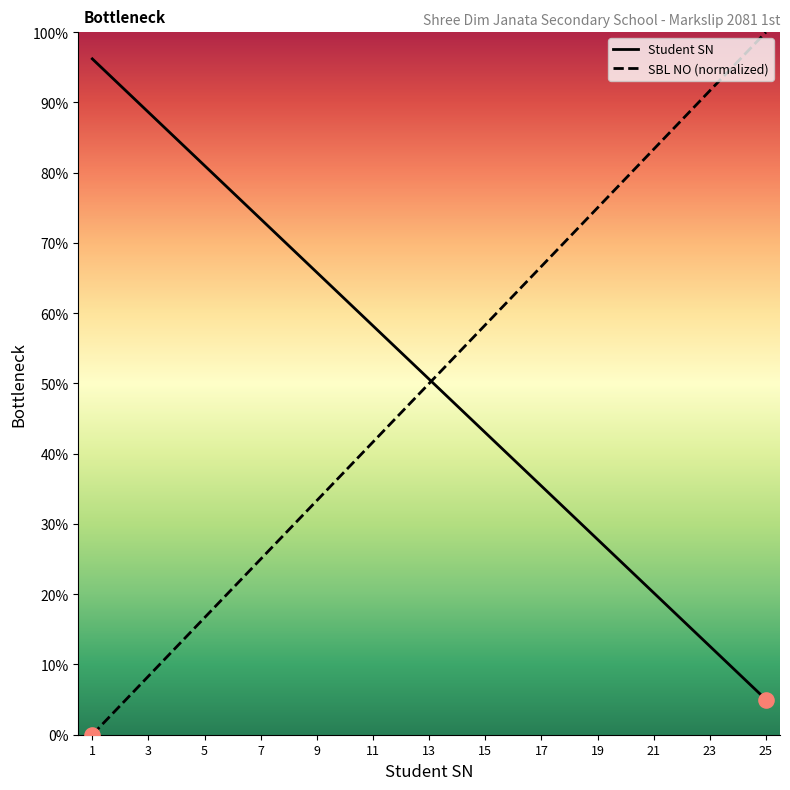

At which category is the sum across all series the highest?

25